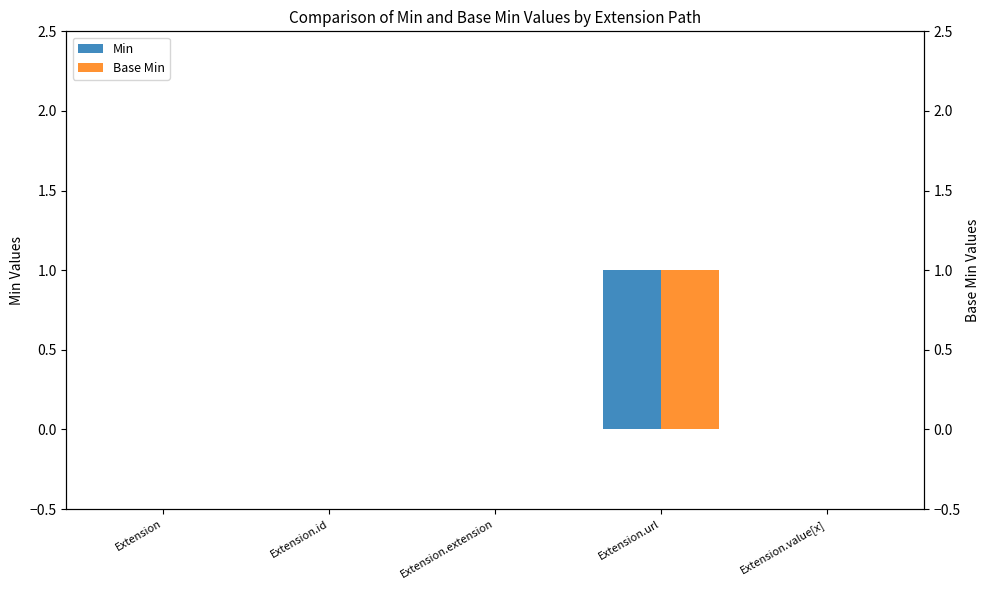

Between Extension and Extension.value[x], which is larger?

Extension